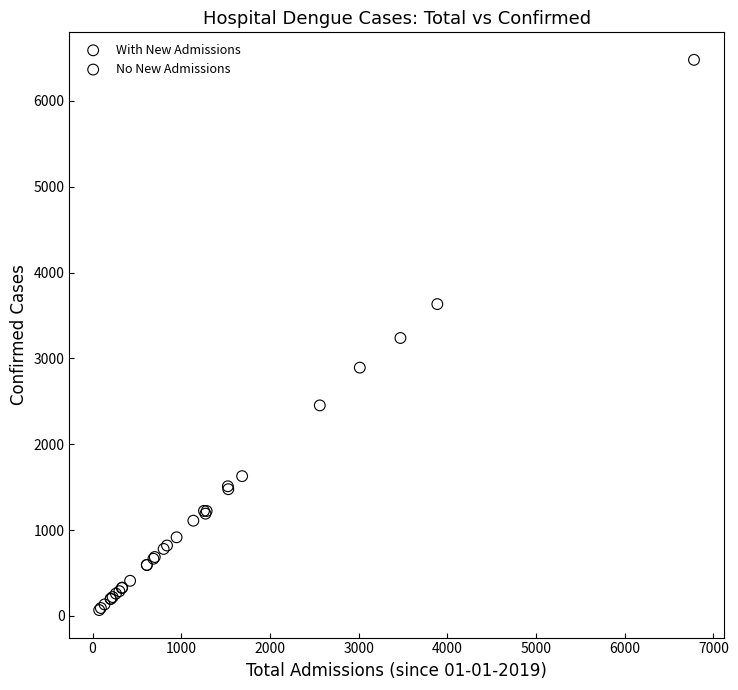

Which series reaches the maximum Y coordinate?

With New Admissions